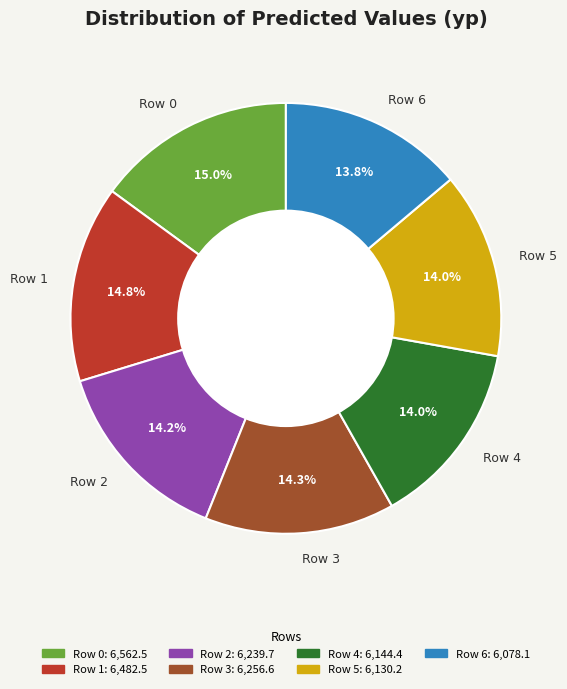

The Row 5 slice represents 14% of the pie. True or false?

True